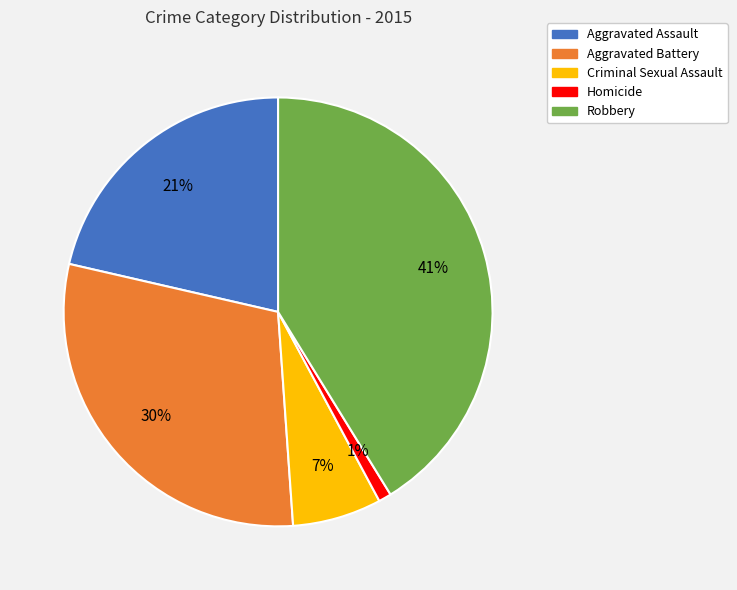

Is the sum of Criminal Sexual Assault and Robbery greater than half?

No